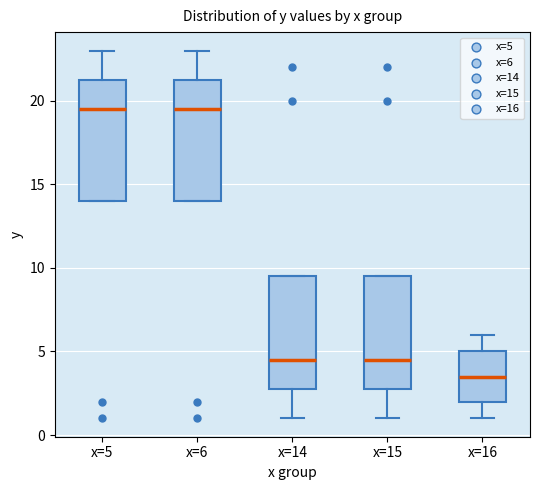

Where does the lower whisker of the box for x=16 end on the y-axis? The values are not printed on the chart, so give them approximately, as read against the axis.

1.0